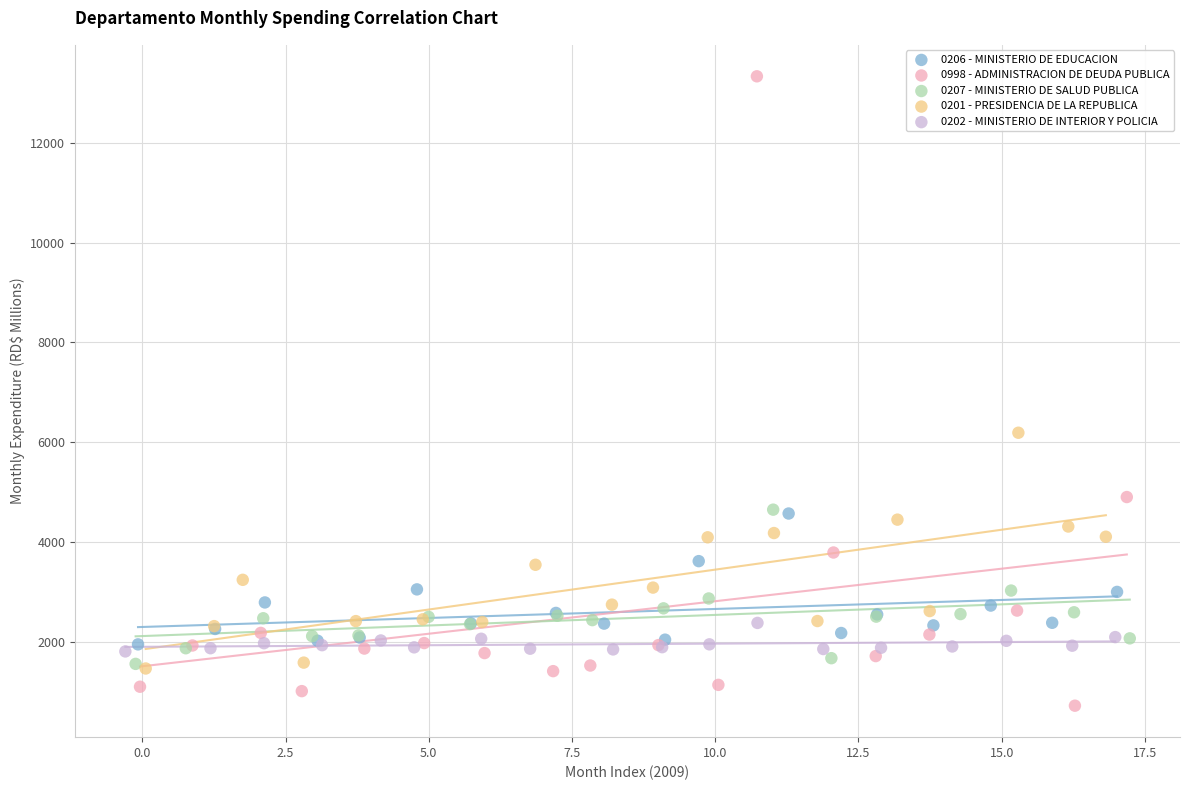

What are all the series names shown in the legend?

0206 - MINISTERIO DE EDUCACION, 0998 - ADMINISTRACION DE DEUDA PUBLICA, 0207 - MINISTERIO DE SALUD PUBLICA, 0201 - PRESIDENCIA DE LA REPUBLICA, 0202 - MINISTERIO DE INTERIOR Y POLICIA